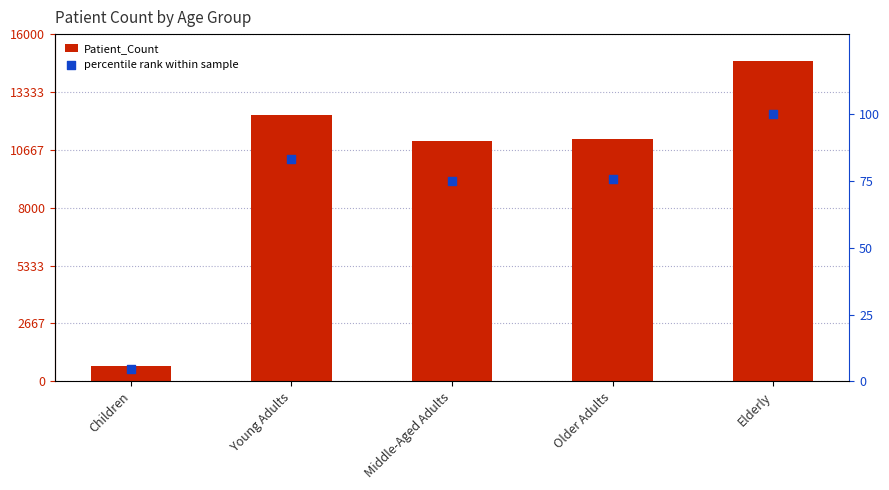

Which series contains the highest Y value?

Patient_Count